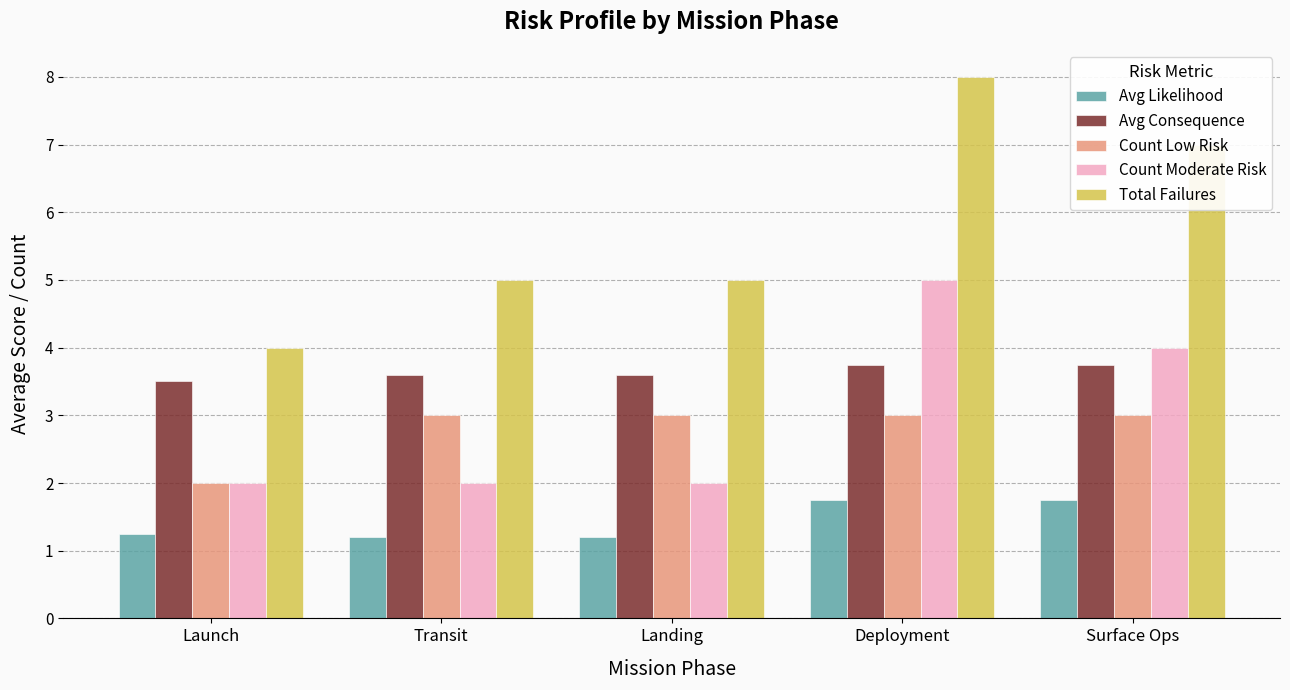

Is the value of Avg Likelihood at Landing greater than the value of Avg Consequence at Deployment?

No